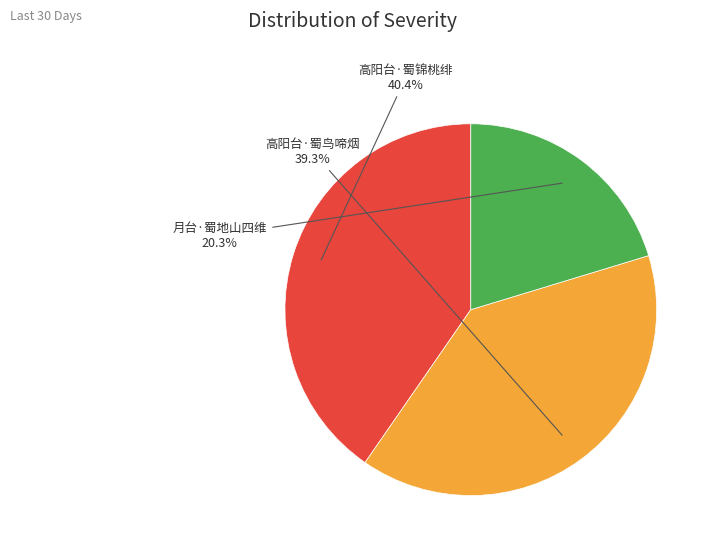

To the nearest percent, what is the difference between the 高阳台·蜀鸟啼烟 and 月台·蜀地山四维 slice percentages?

19%